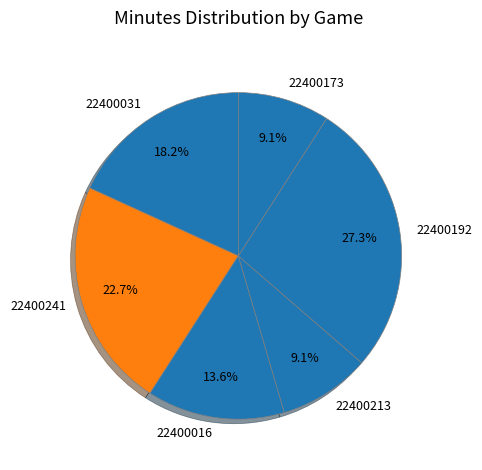

Is 22400031 the majority of the pie?

No